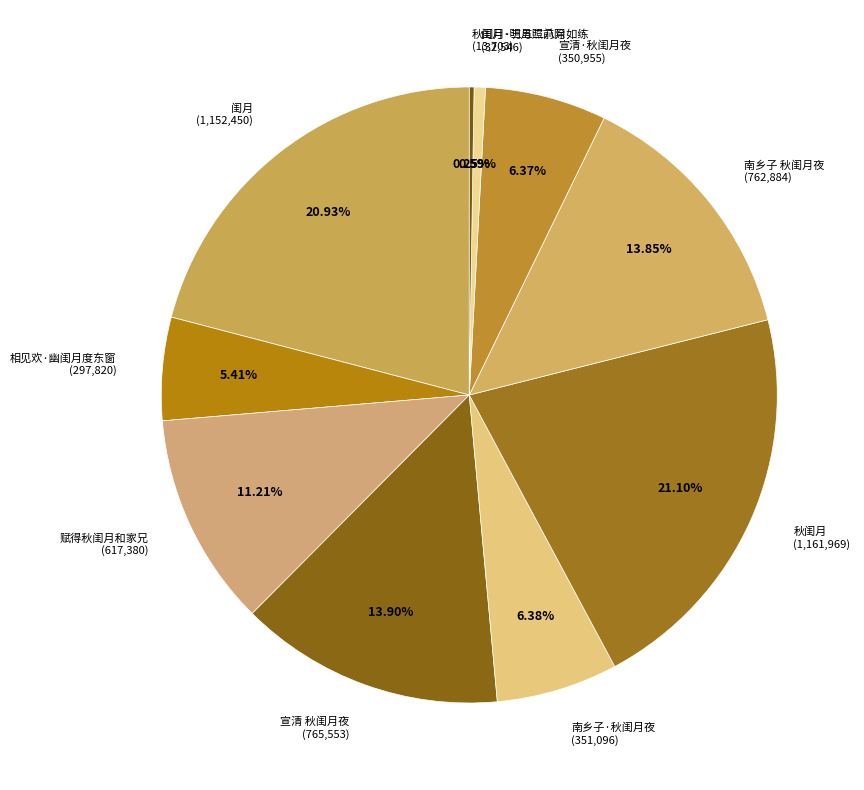

Between 闺月 and 南乡子·秋闺月夜, which is larger?

闺月